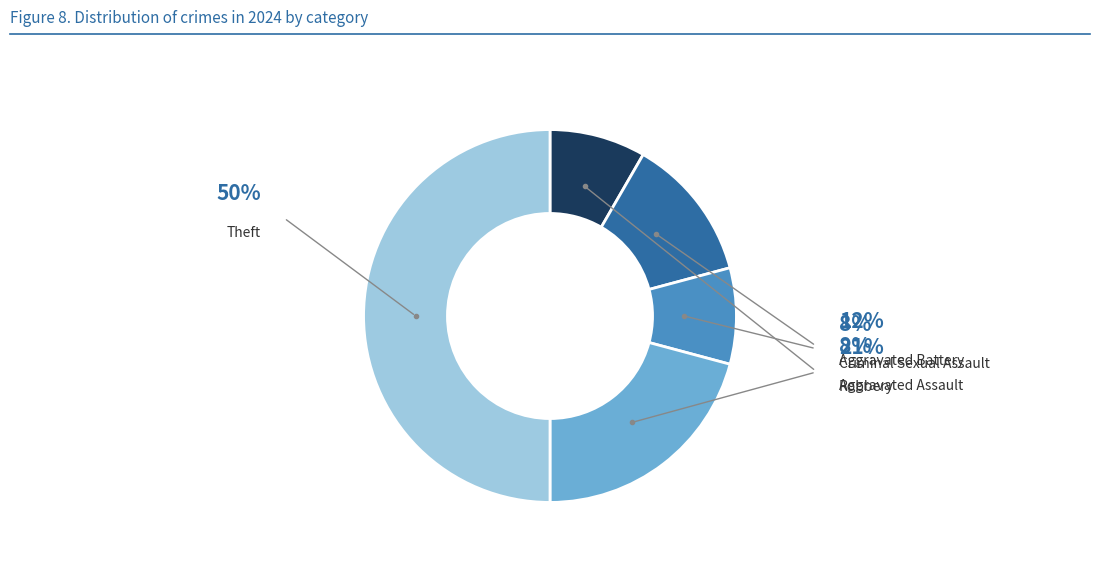

Is it true that Robbery is 21% of the pie?

True